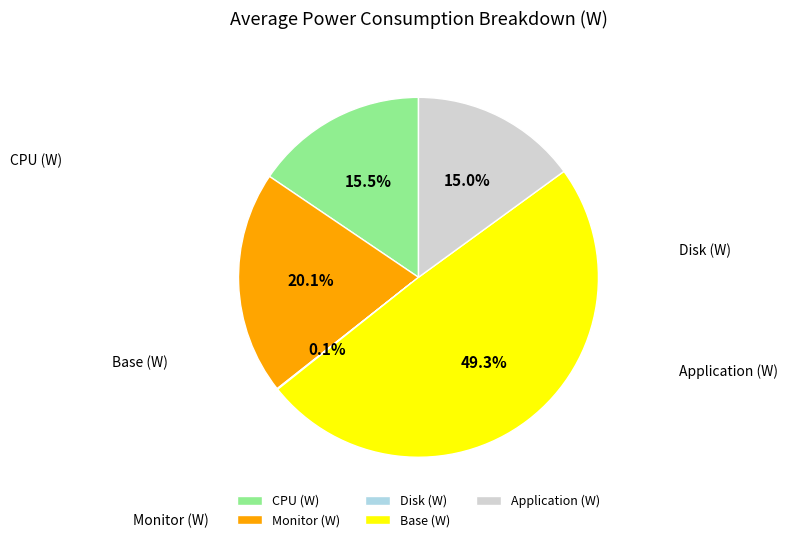

What is the smallest slice in the pie chart?

Disk (W)